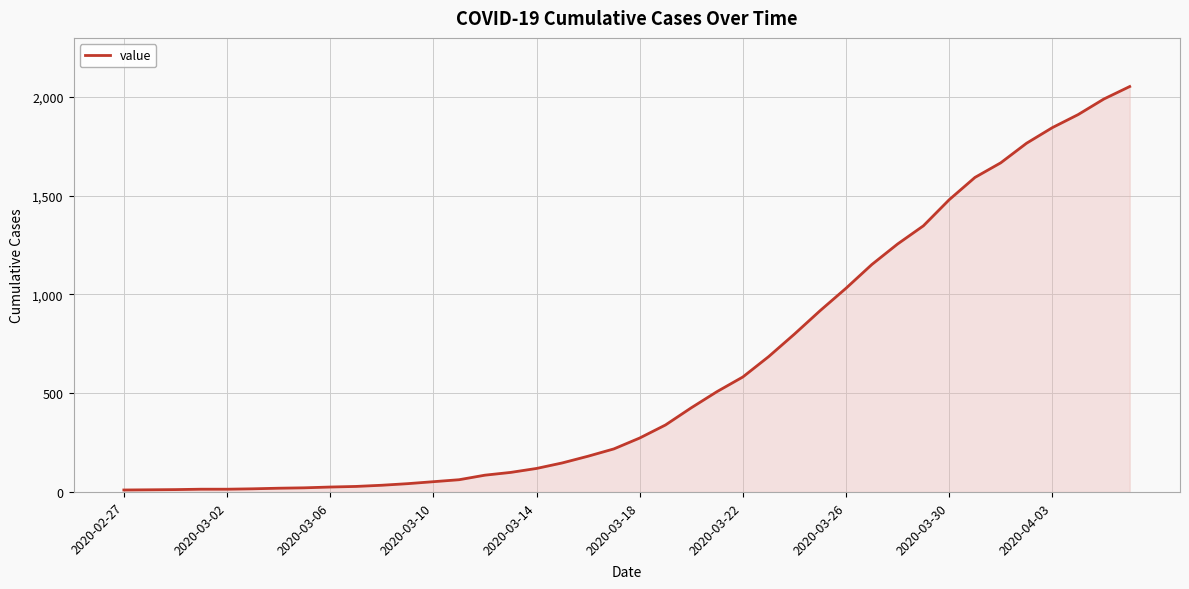

What is the difference between the maximum and minimum values?

2042